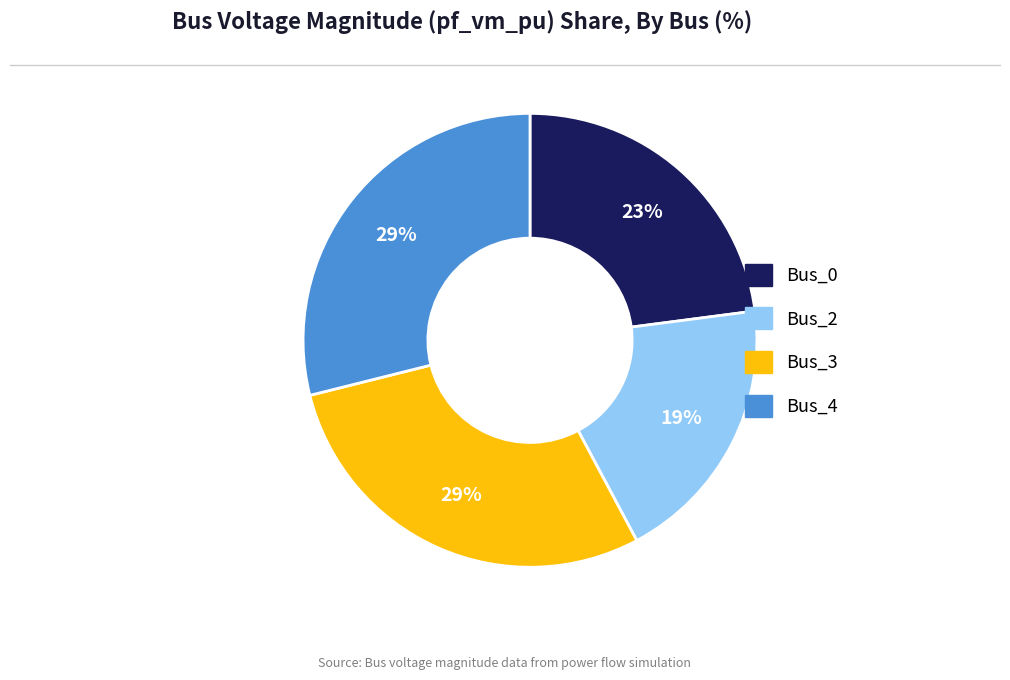

Does any single category account for the majority?

No